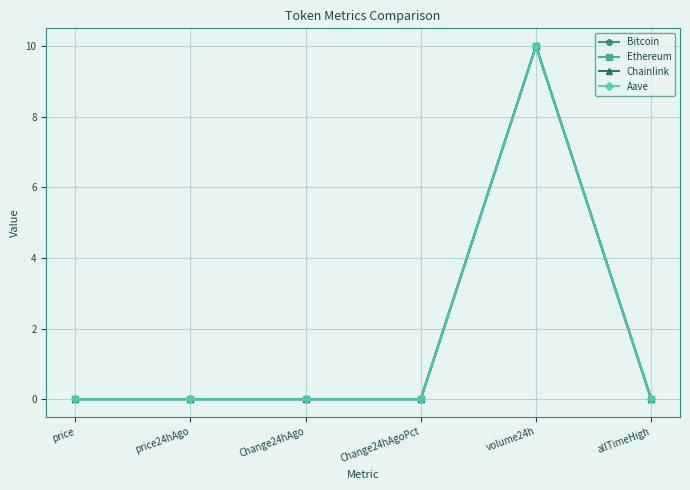

What is the label of the 2nd point from the right?

volume24h